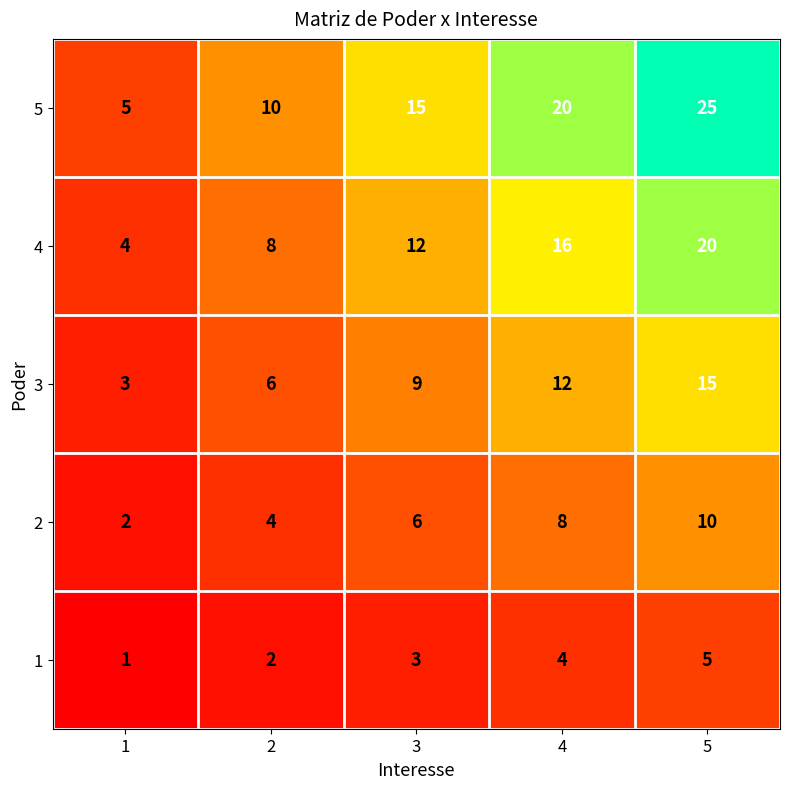

List the series in order of their overall mean, highest first.

5, 4, 3, 2, 1